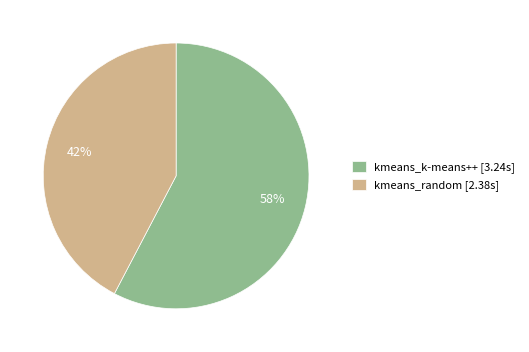

How many segments does this pie chart have?

2